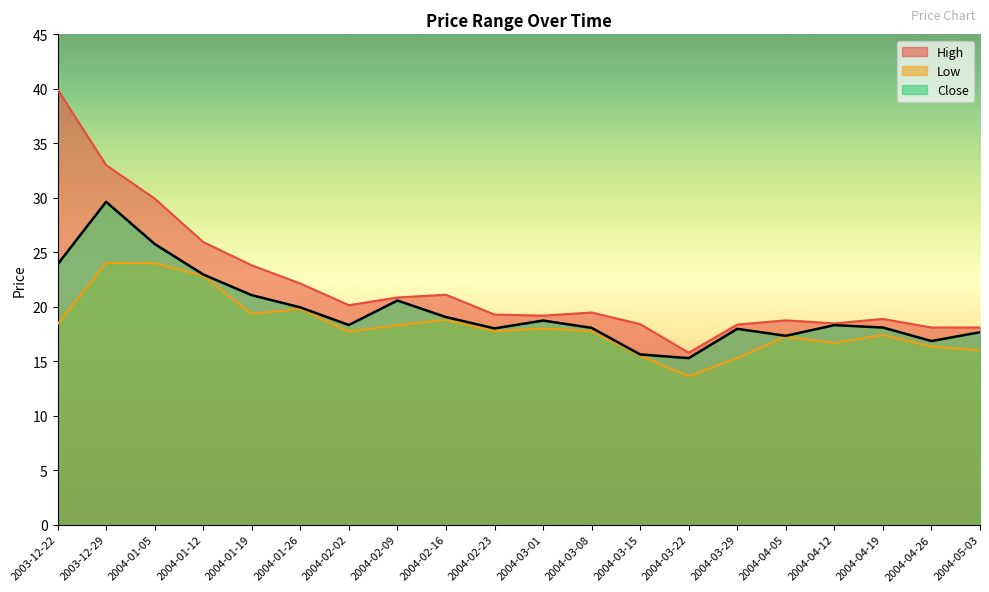

What is the difference between the maximum and minimum values in the Close series?

14.3